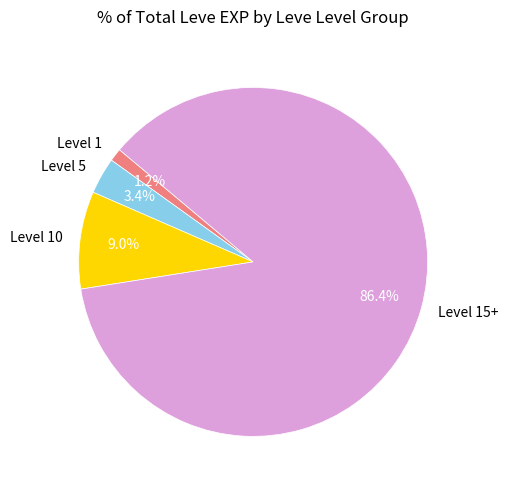

Which slice is the smallest?

Level 1